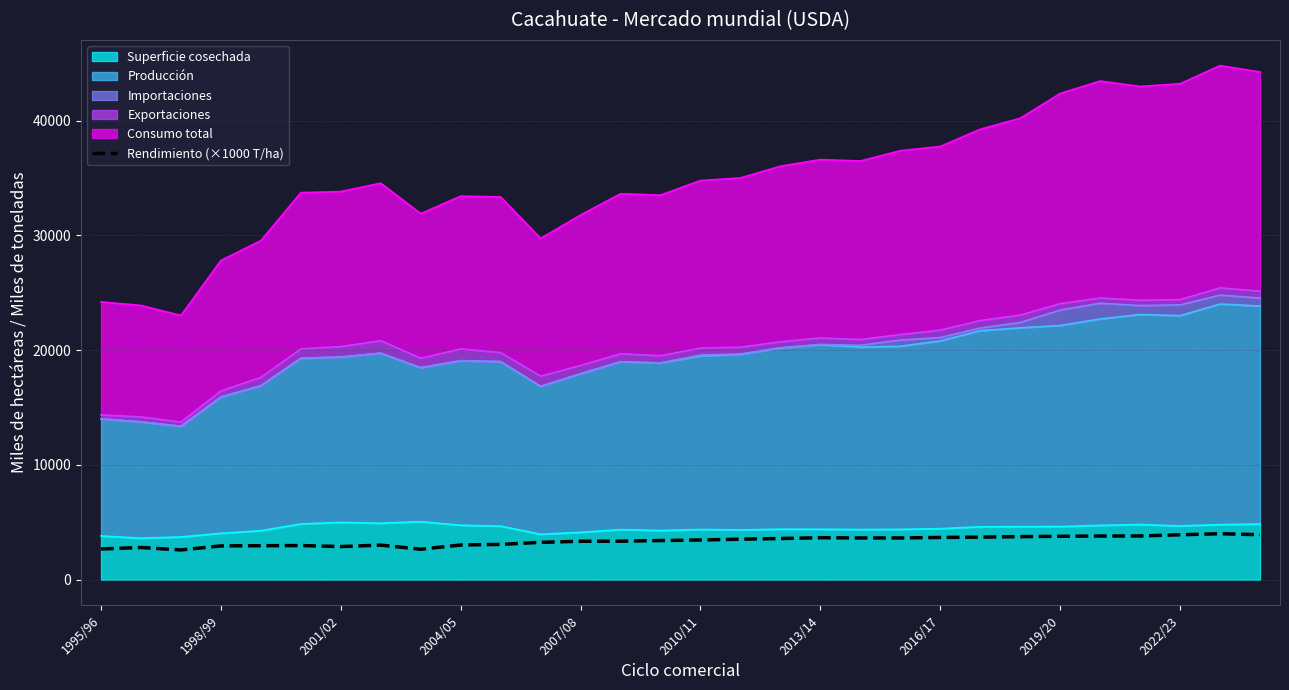

What is the change in value from 15 to 29?

+457.1